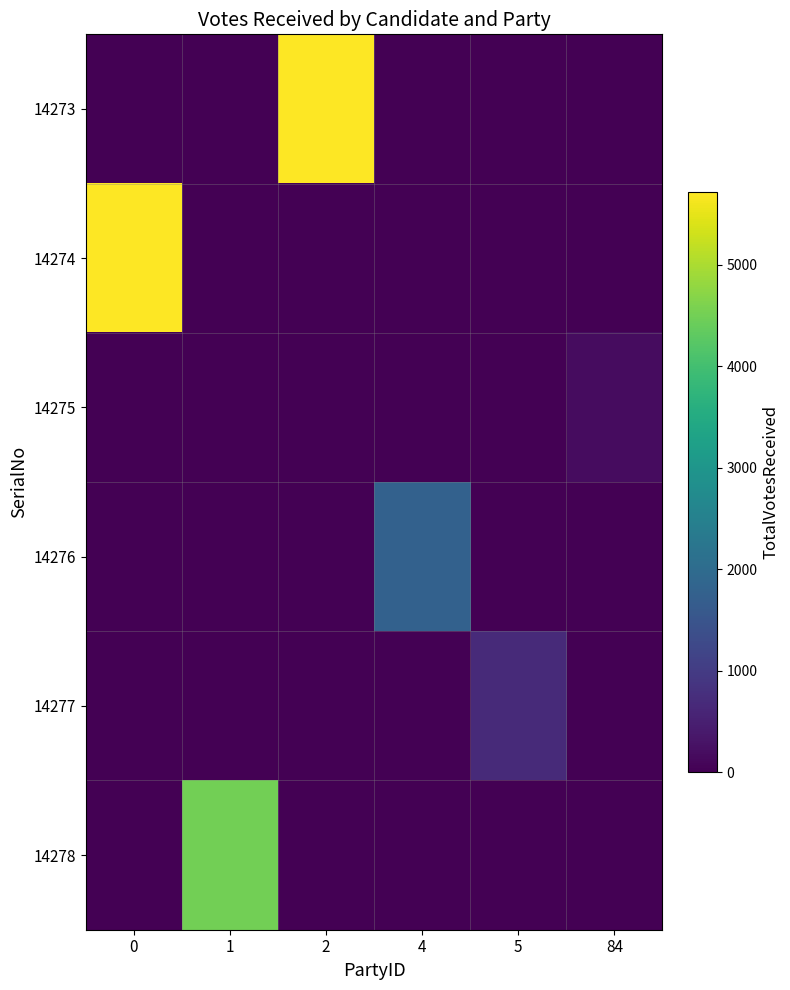

Which series has the largest range (max minus min)?

14273